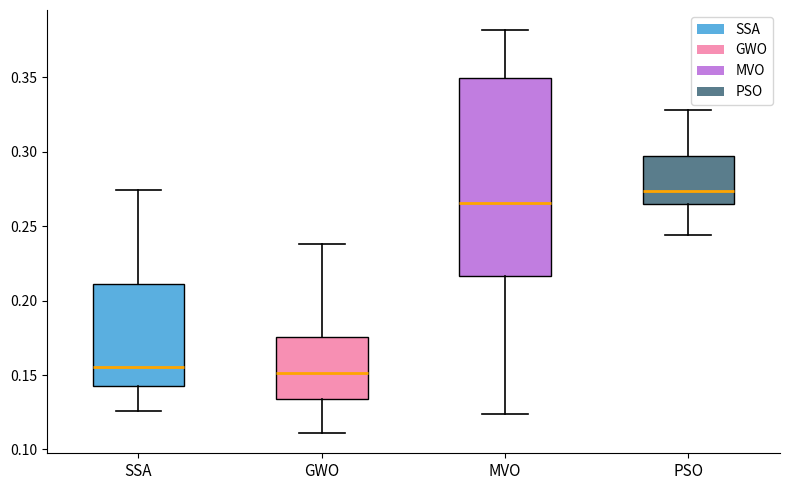

Reading left to right, read every box against the y-axis: the position of its median line, the range the box covers, and the ends of its whiskers. The values are not printed on the chart, so give them approximately, as read against the axis.

SSA: median 0.155, box 0.140 to 0.210, whiskers 0.125 to 0.275
GWO: median 0.150, box 0.135 to 0.175, whiskers 0.110 to 0.240
MVO: median 0.265, box 0.215 to 0.350, whiskers 0.125 to 0.380
PSO: median 0.275, box 0.265 to 0.295, whiskers 0.245 to 0.330